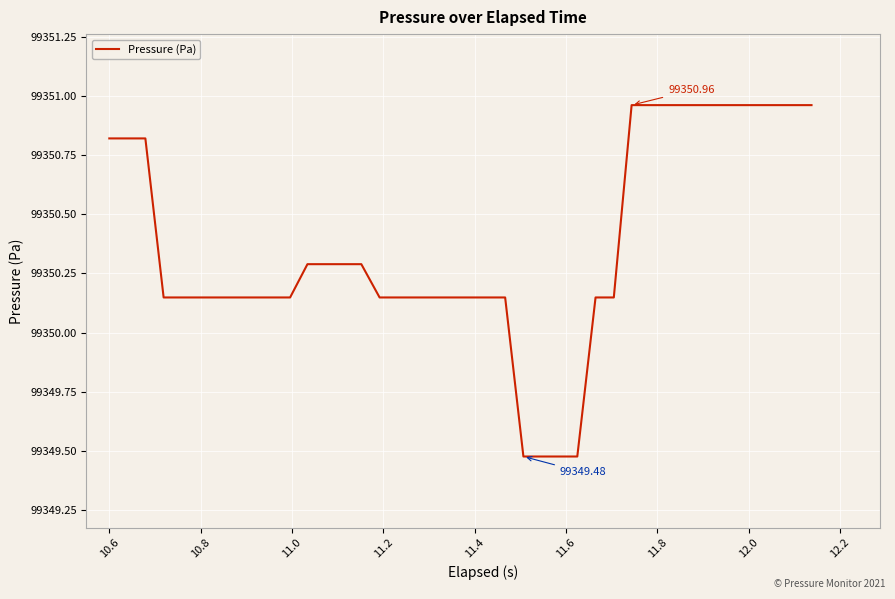

What is the difference between the maximum and minimum values?

1.5